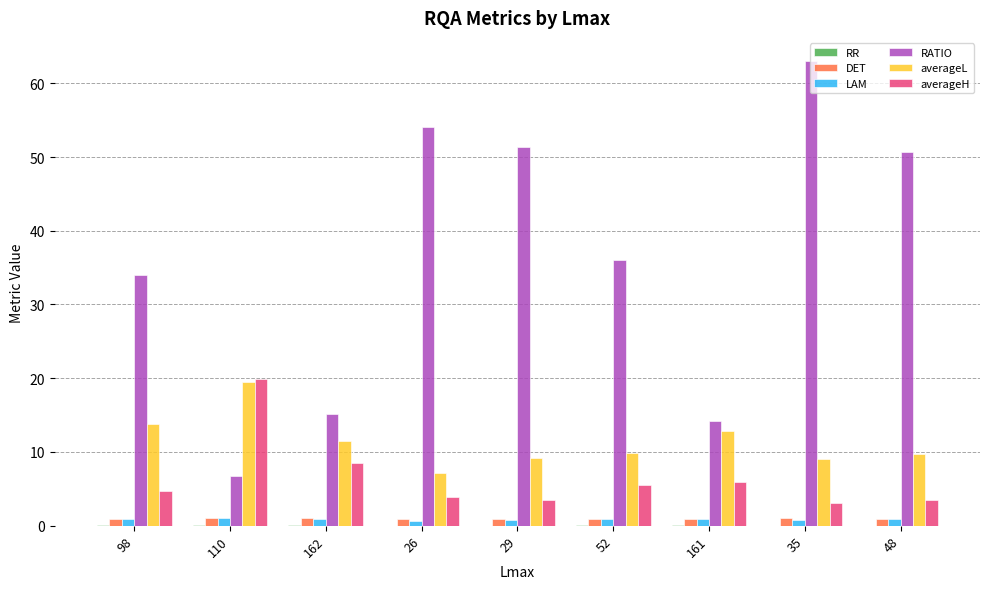

How many groups of bars are there?

9